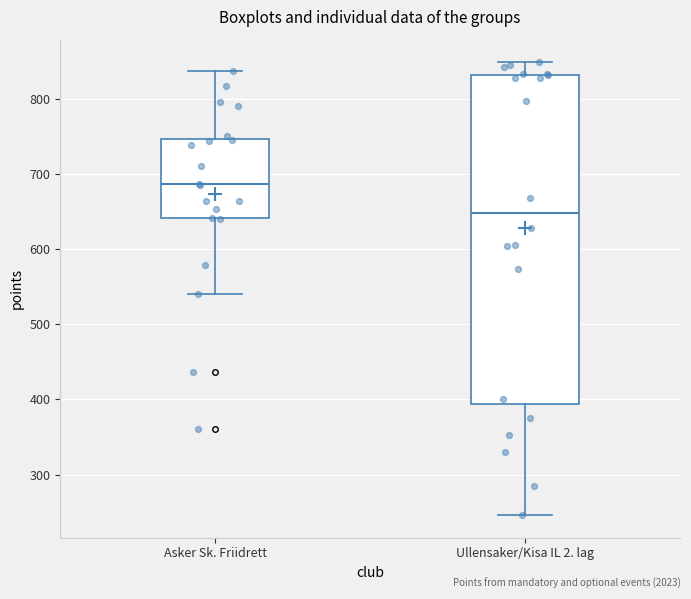

Reading left to right, read every box against the y-axis: the position of its median line, the range the box covers, and the ends of its whiskers. The values are not printed on the chart, so give them approximately, as read against the axis.

Asker Sk. Friidrett: median 690, box 640 to 750, whiskers 540 to 840
Ullensaker/Kisa IL 2. lag: median 650, box 390 to 830, whiskers 250 to 850